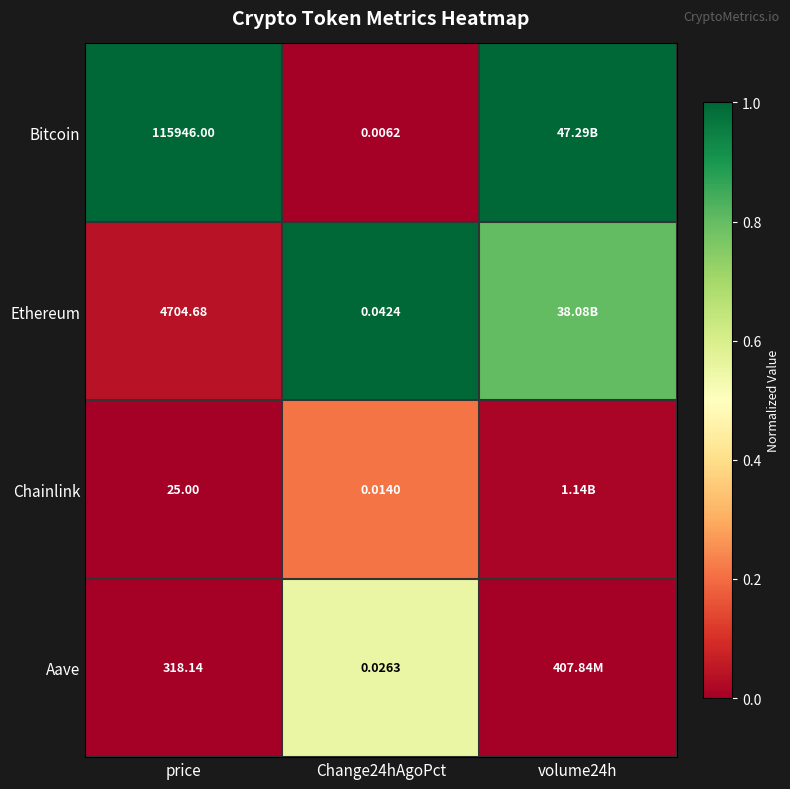

Is the value of Bitcoin at price greater than the value of Aave at Change24hAgoPct?

Yes